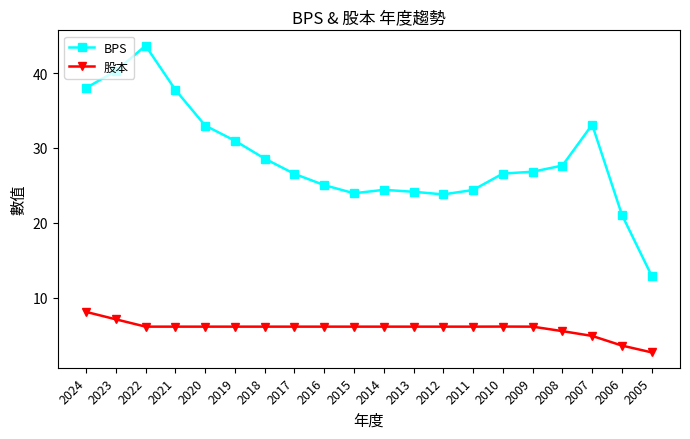

What is the total value across all series at 2005?

15.6